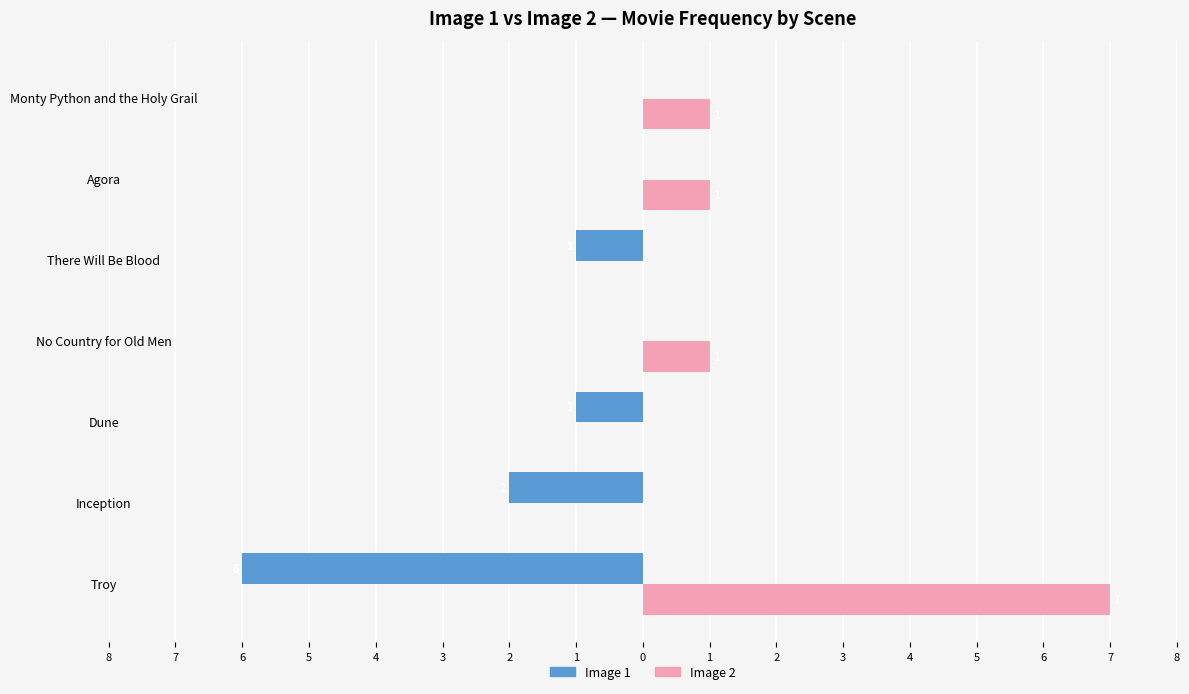

What are all the series names shown in the legend?

Image 1, Image 2